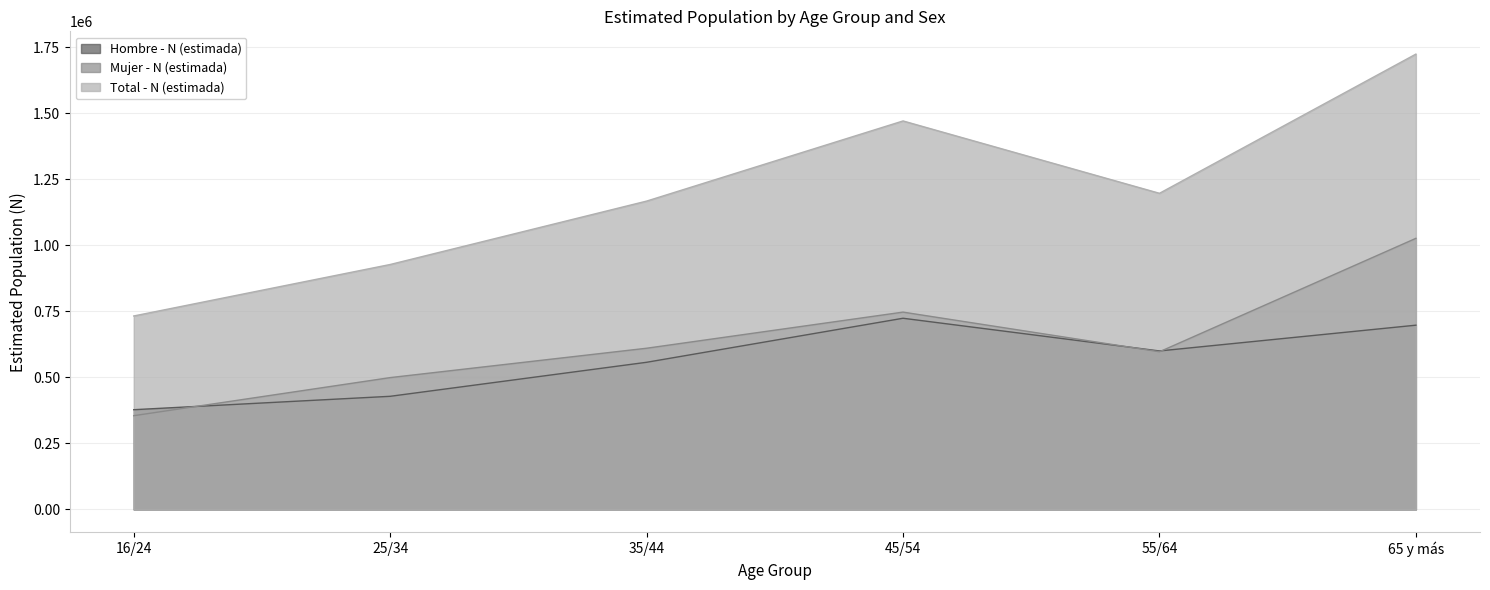

True or false: Hombre - N (estimada) has more than 2 interior local peaks.

False